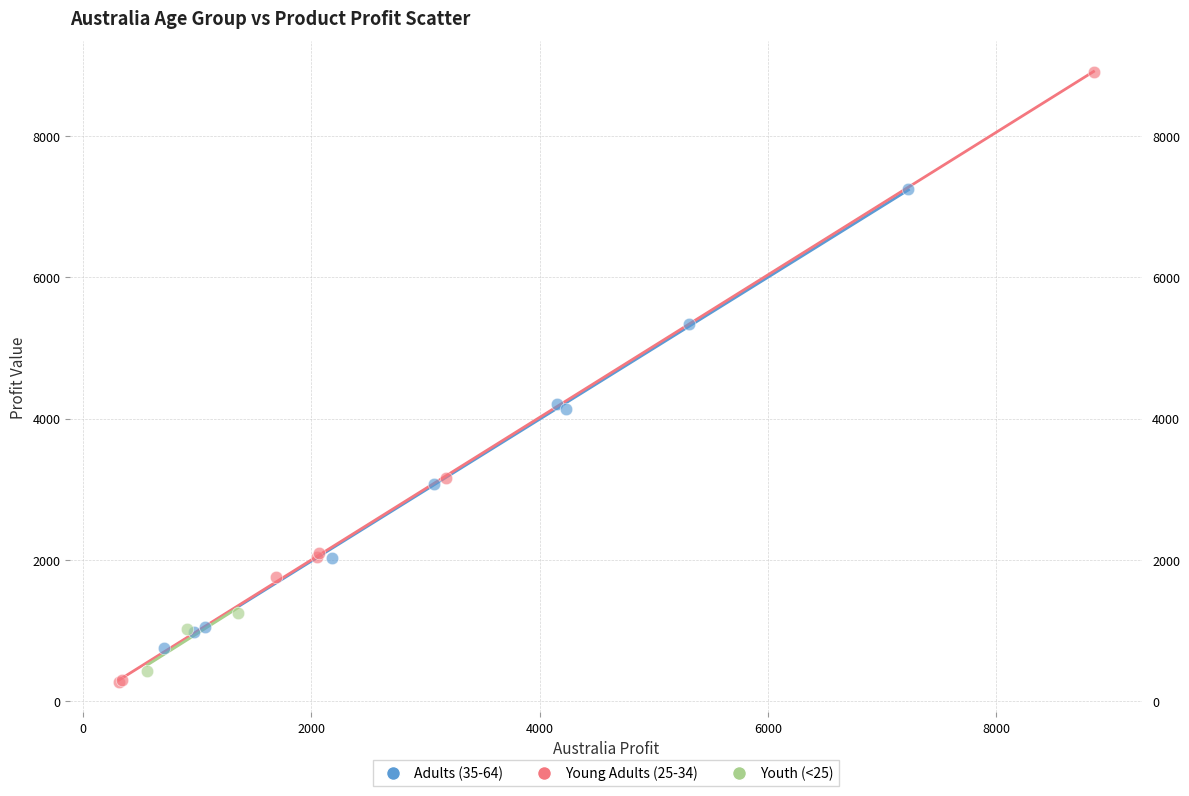

Which series has the largest Y range (max minus min)?

Young Adults (25-34)